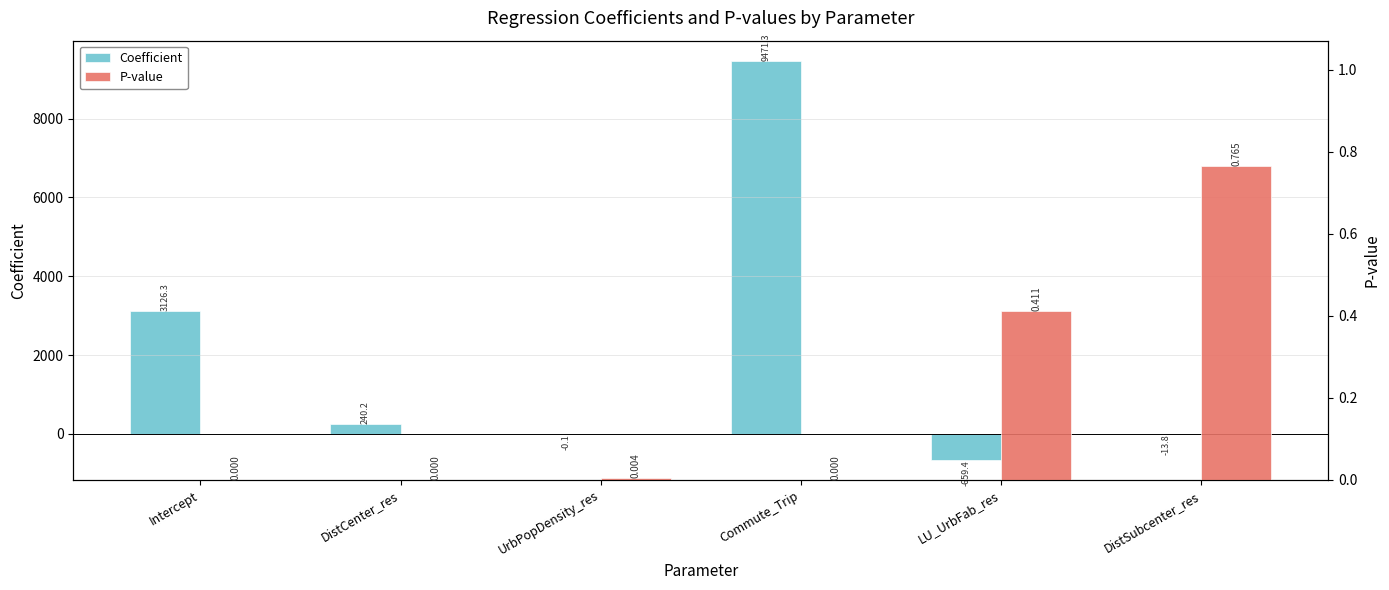

What is the sum of the Coefficient values at DistCenter_res and UrbPopDensity_res?

240.1